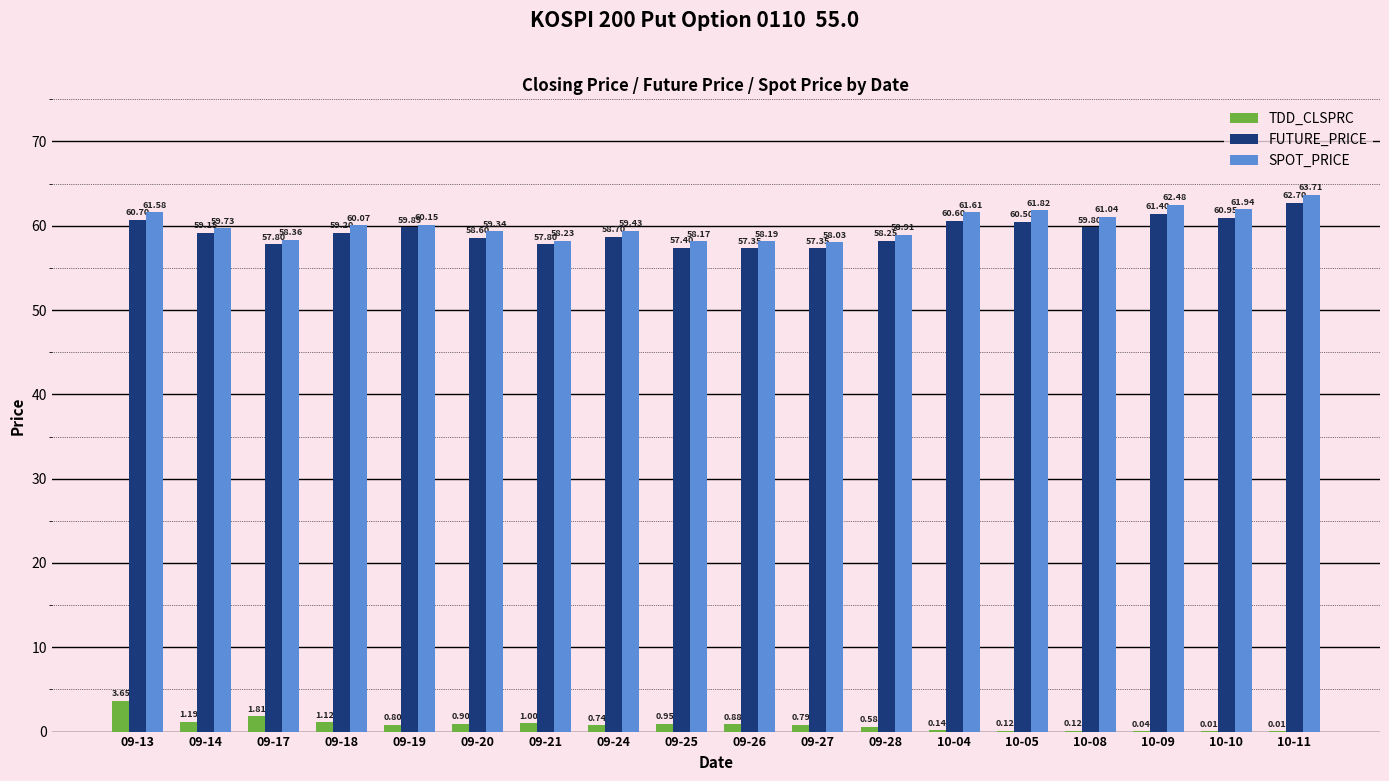

The SPOT_PRICE series shows 39.7 at 09-14. True or false?

False